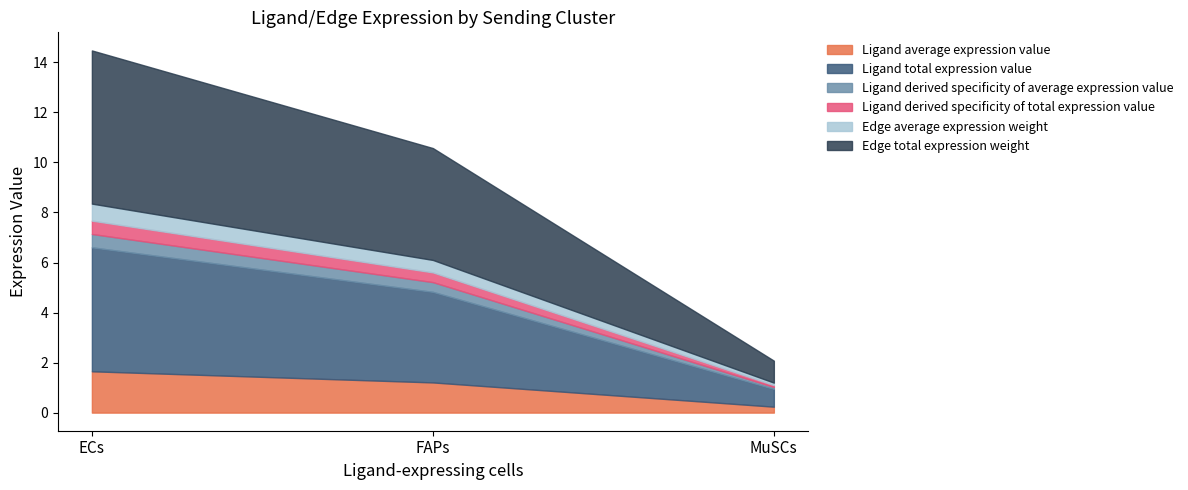

List the labels in order of Edge average expression weight value, smallest first.

MuSCs, FAPs, ECs